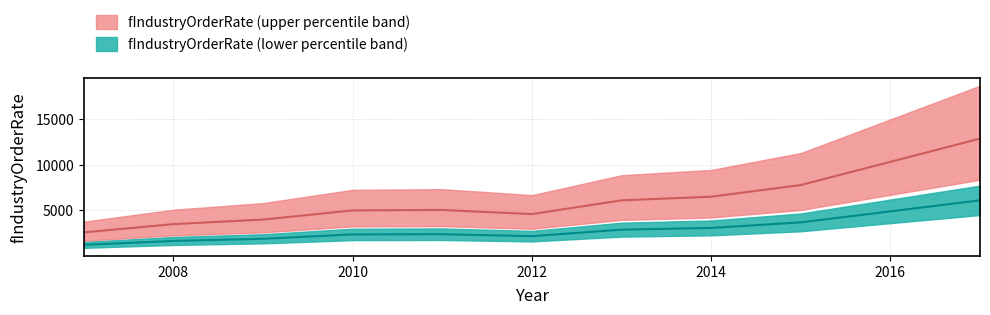

Reading right to left, list all the values displayed in this chart.

12850.0	10310.5	7771.0	6500.0	6100.0	4600.0	5050.0	5000.0	4000.0	3500.0	2600.0